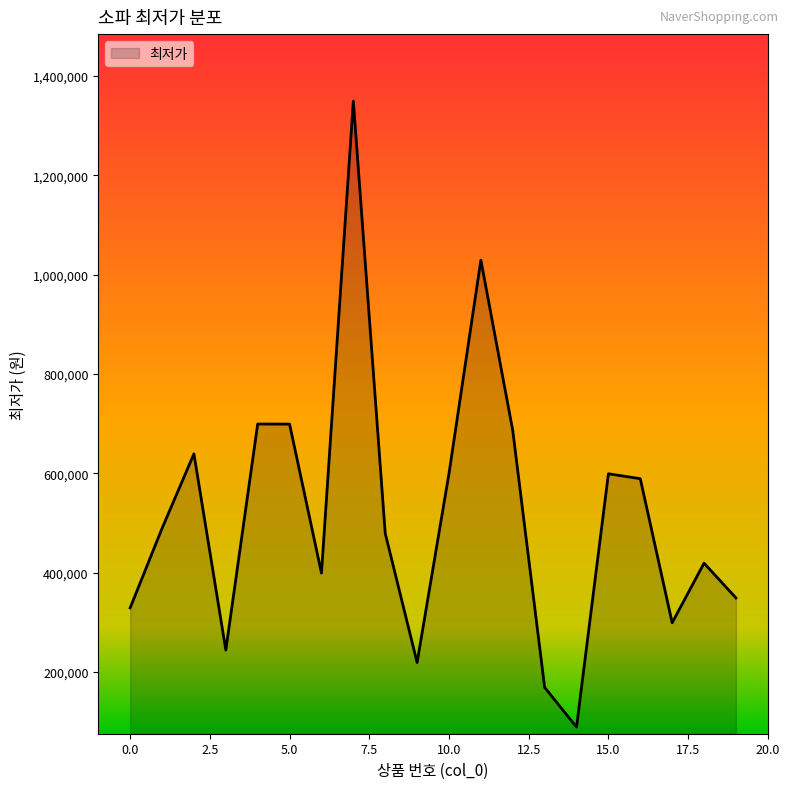

What is the minimum value shown in the chart?

89000